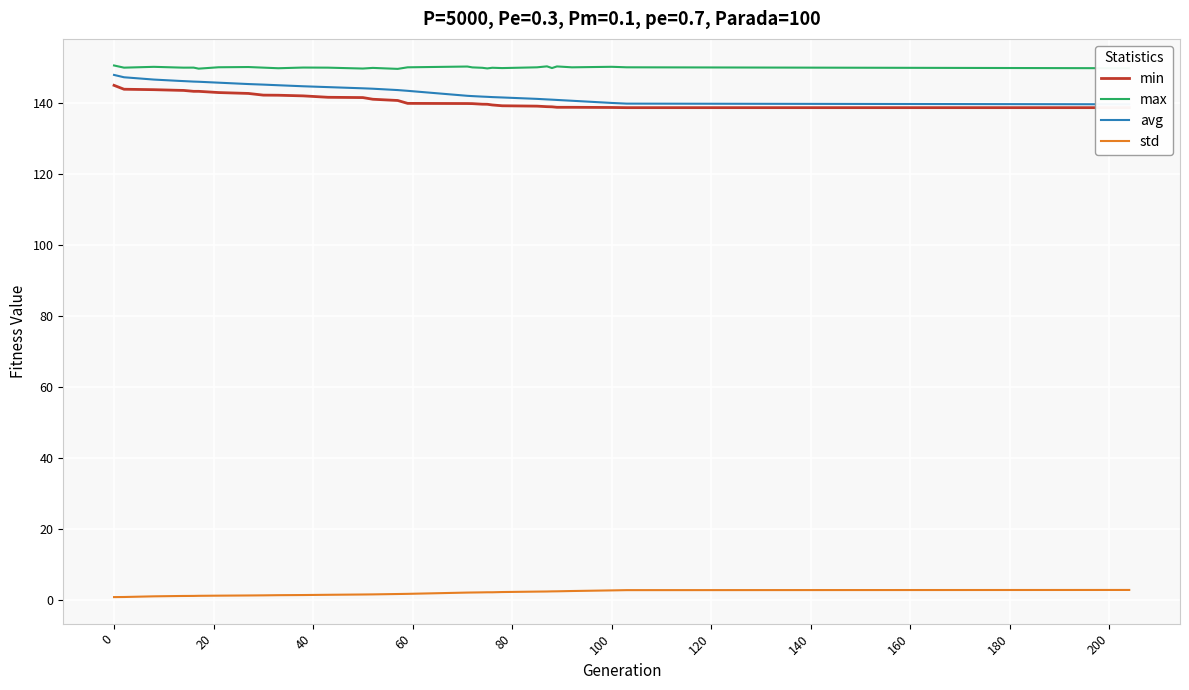

True or false: max and std cross at least once.

False